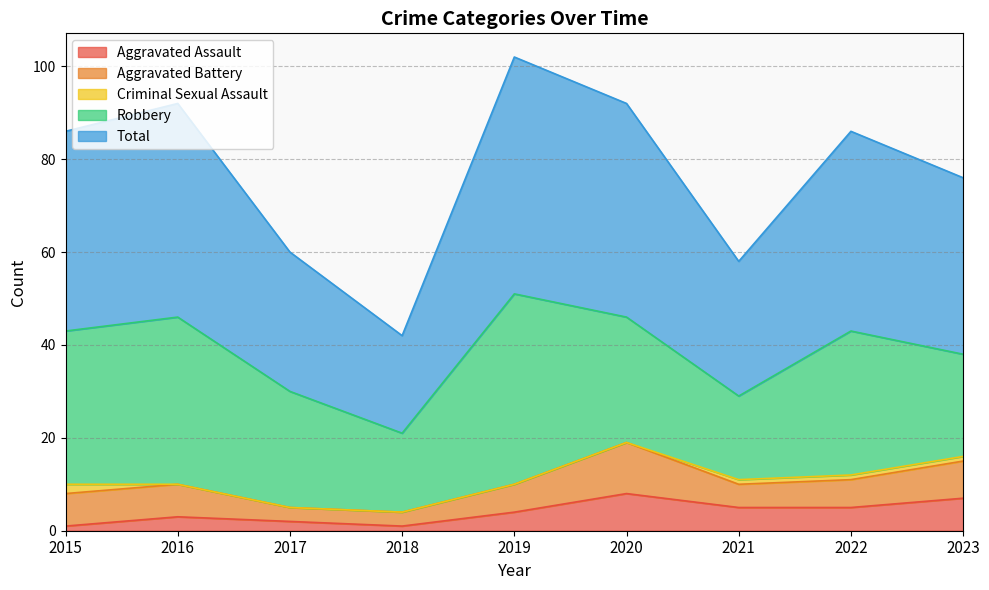

Between 2015 and 2020, which series saw the biggest shift?

Aggravated Assault